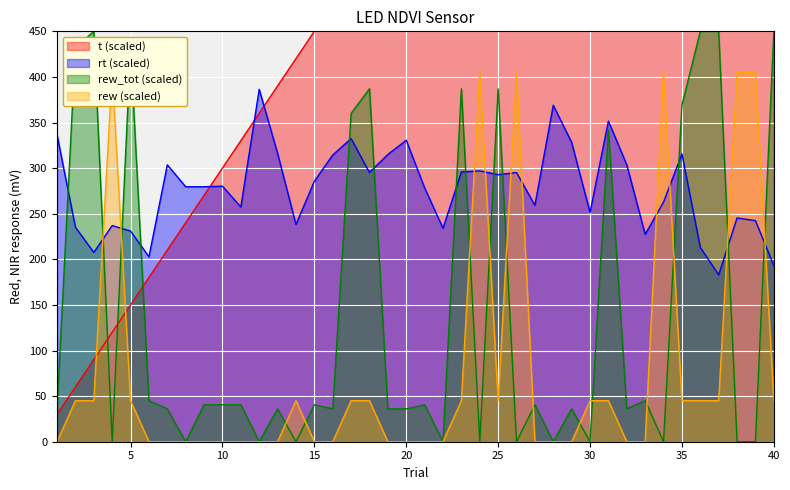

At which category is the sum across all series the highest?

40